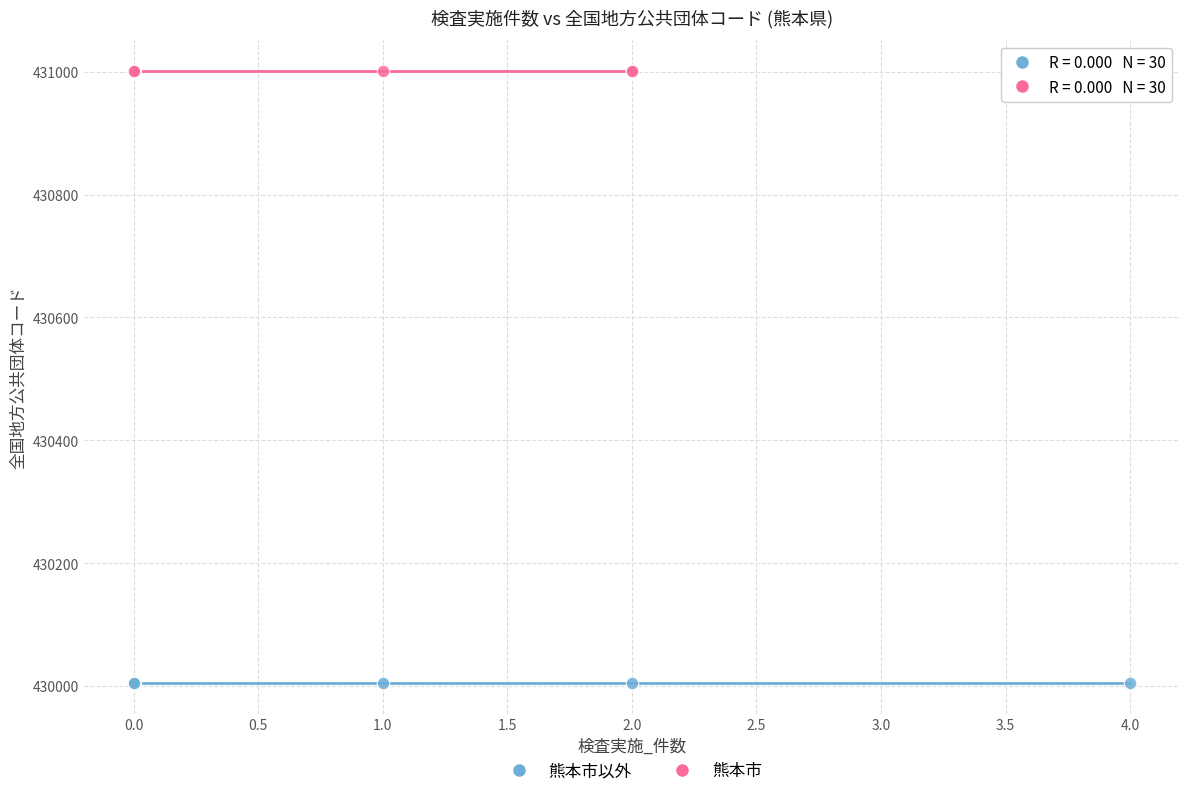

Which series reaches the minimum Y coordinate?

熊本市以外